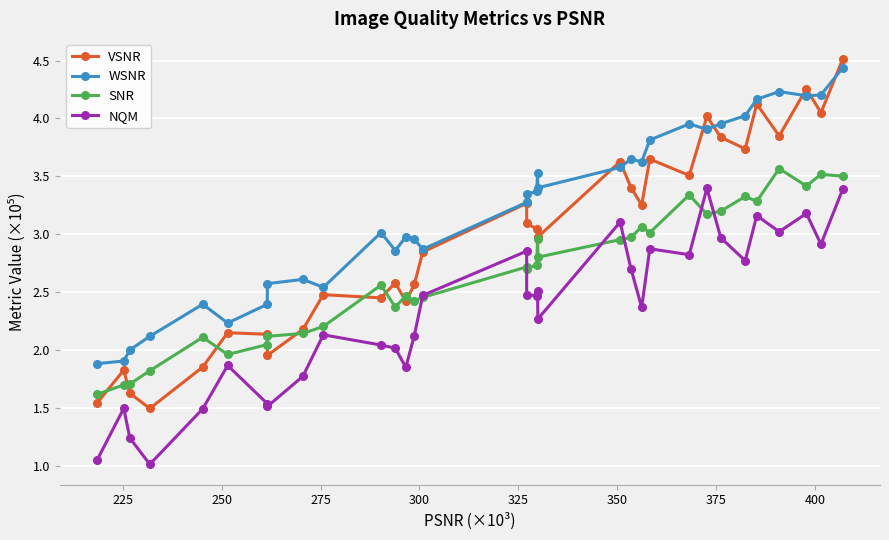

Which series has the largest total across all categories?

WSNR